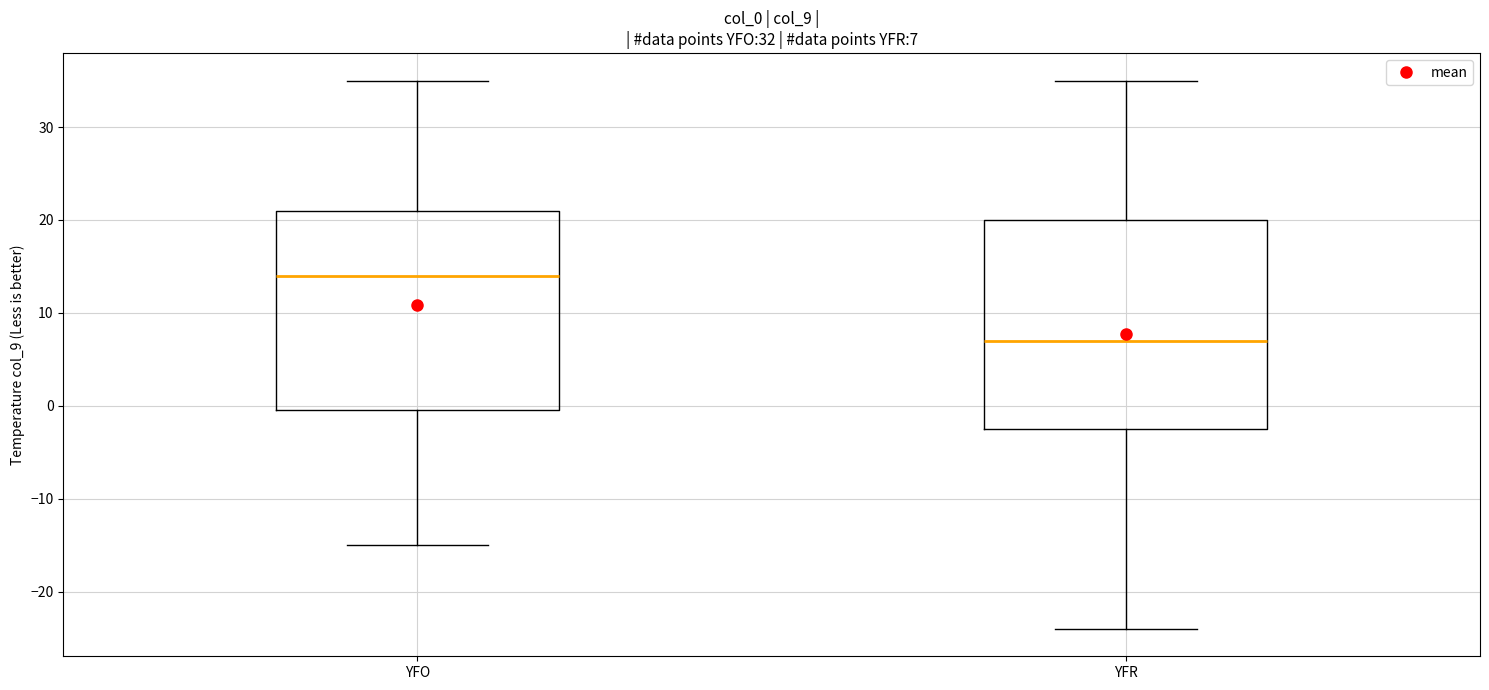

Which box is the tallest, from its lower edge to its upper edge?

YFR